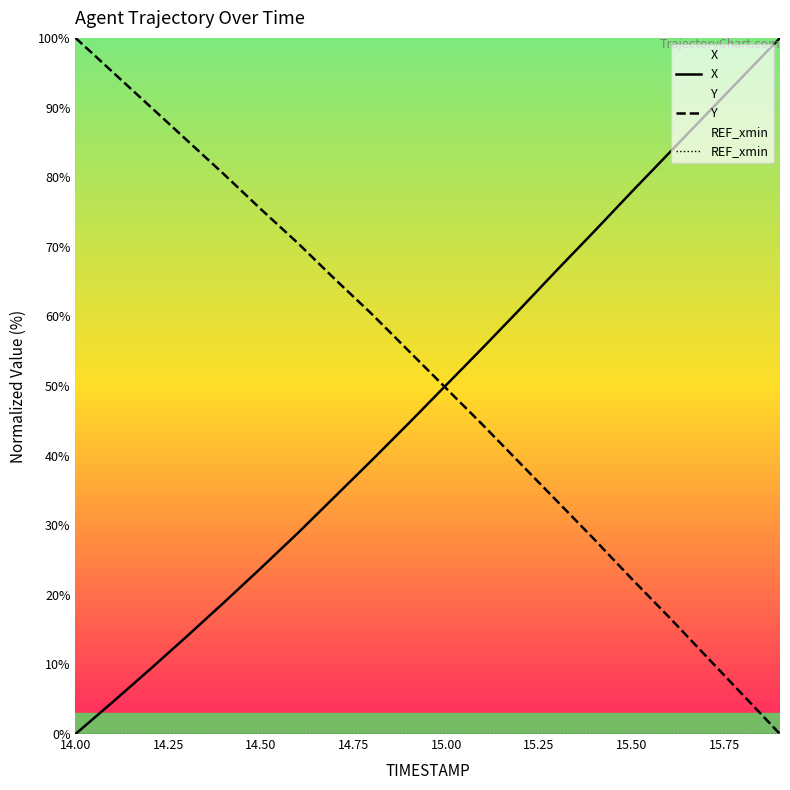

What is the difference between the highest and lowest values at 15.50?

75.9